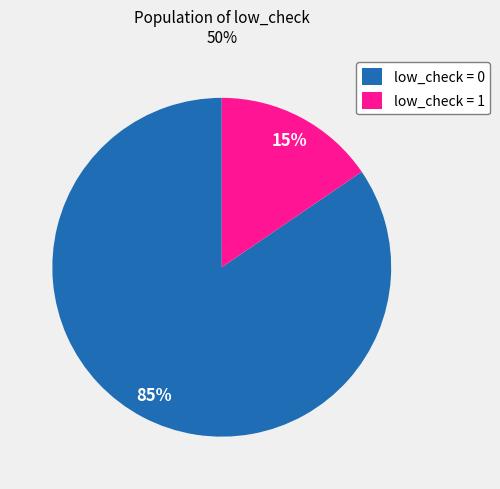

True or false: low_check = 1 accounts for 15% of the total.

True